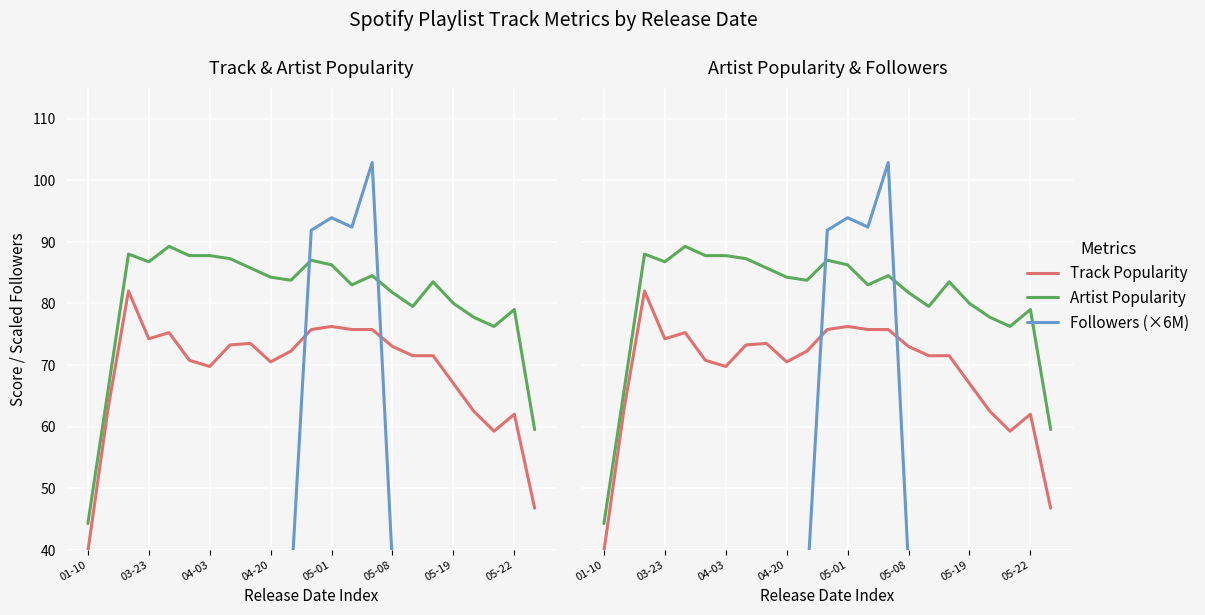

Which category has the lowest value across all series?

20